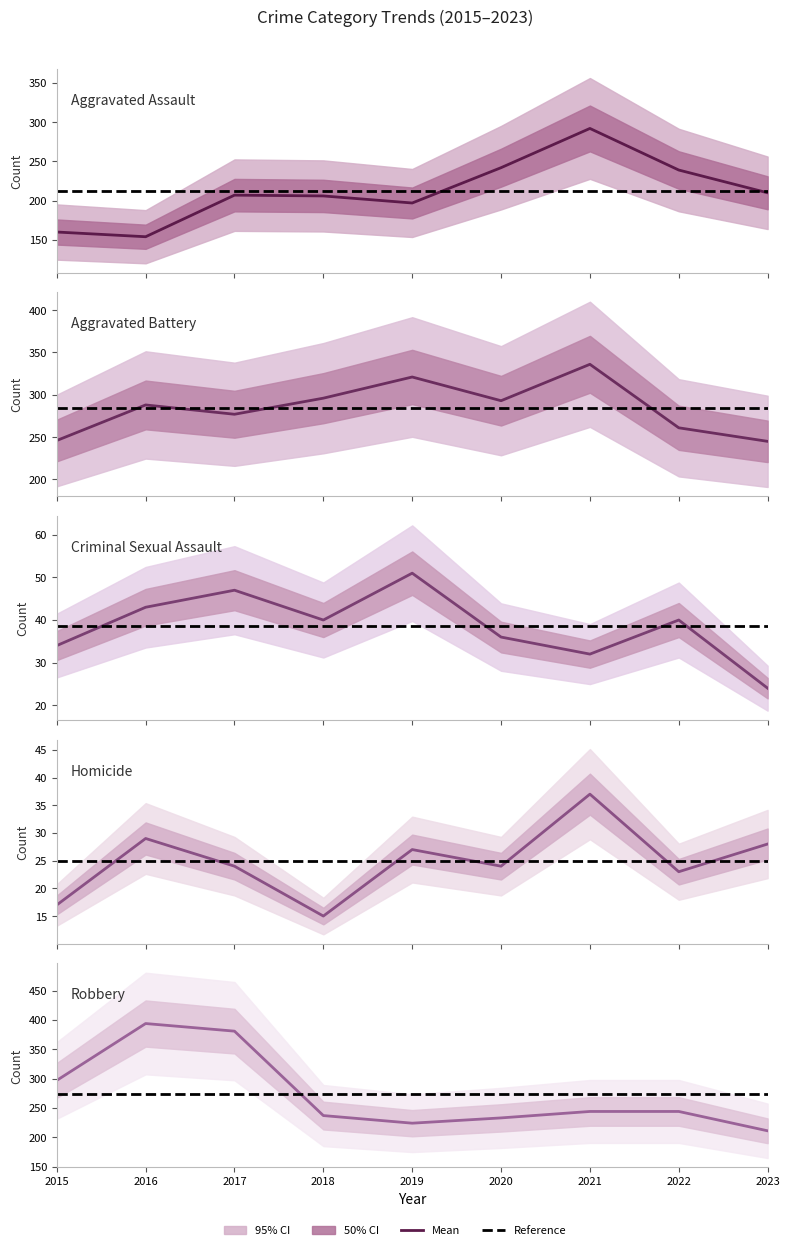

True or false: Aggravated Battery and Homicide intersect in this chart.

False